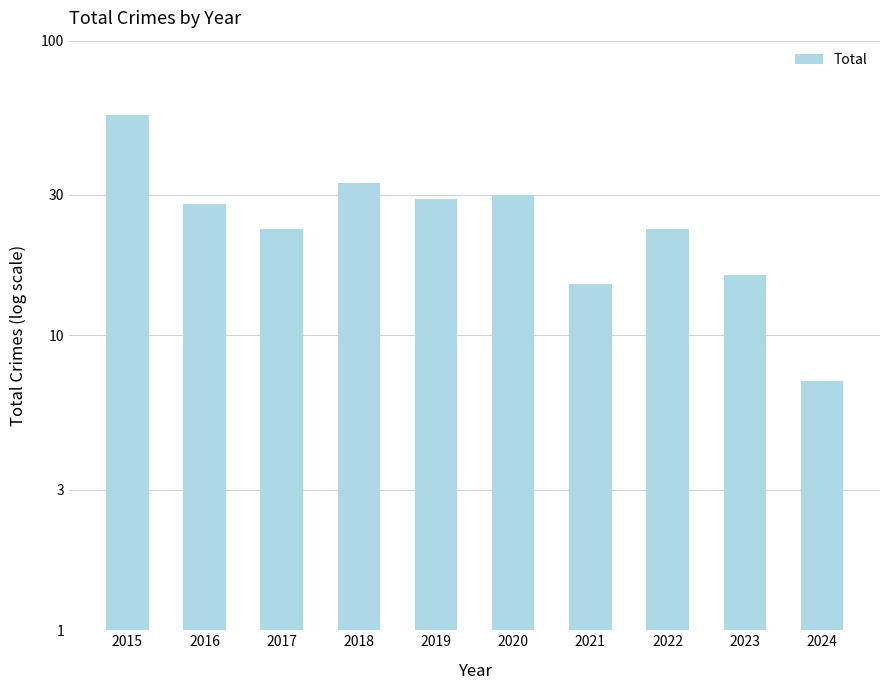

List the labels in order of value, smallest first.

2024, 2021, 2023, 2017, 2022, 2016, 2019, 2020, 2018, 2015